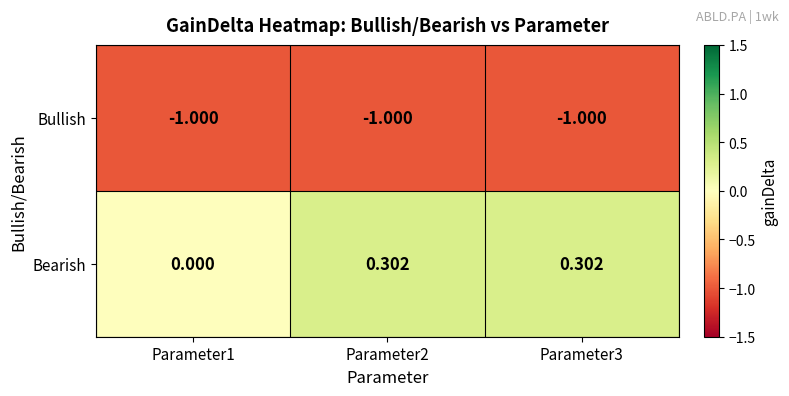

Which series has the largest total across all categories?

Bearish